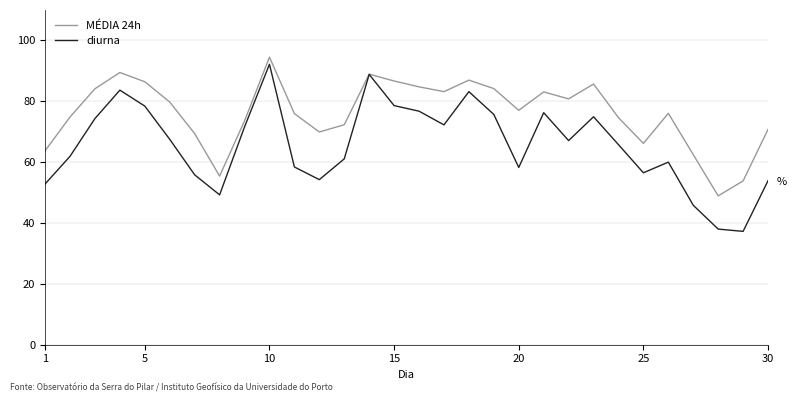

Which series has the largest total across all categories?

MÉDIA 24h